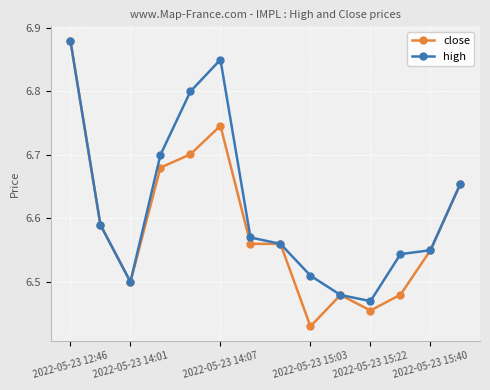

Which series has the largest total across all categories?

high